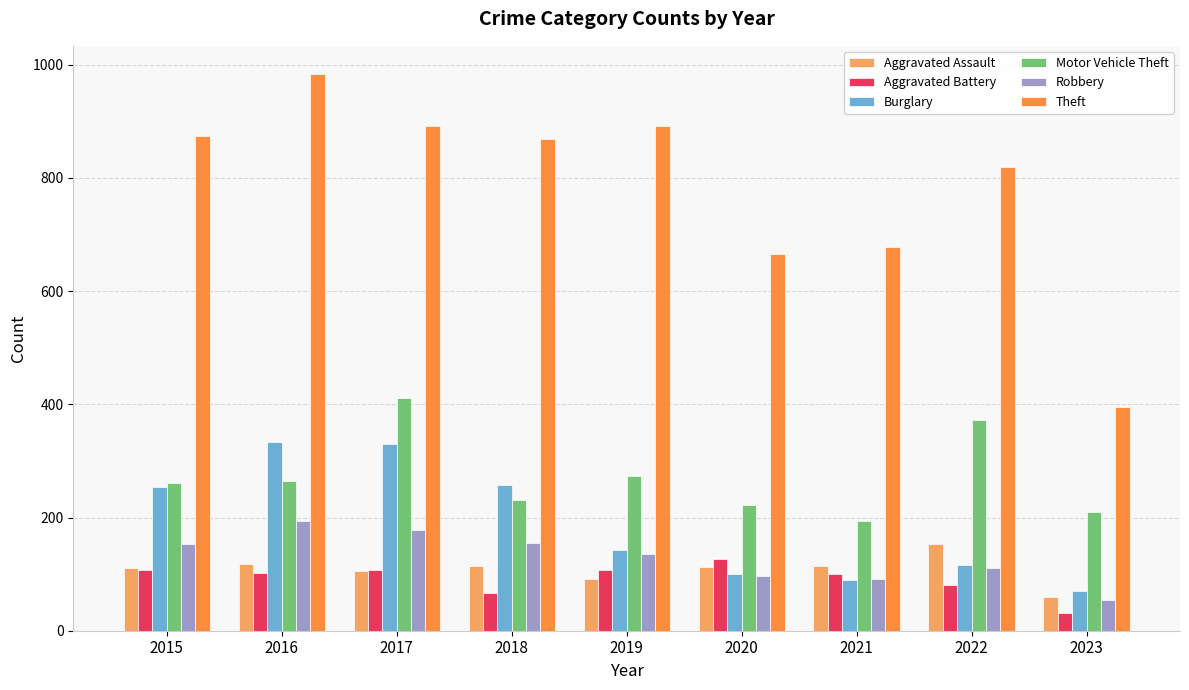

What is the smallest value displayed?

31